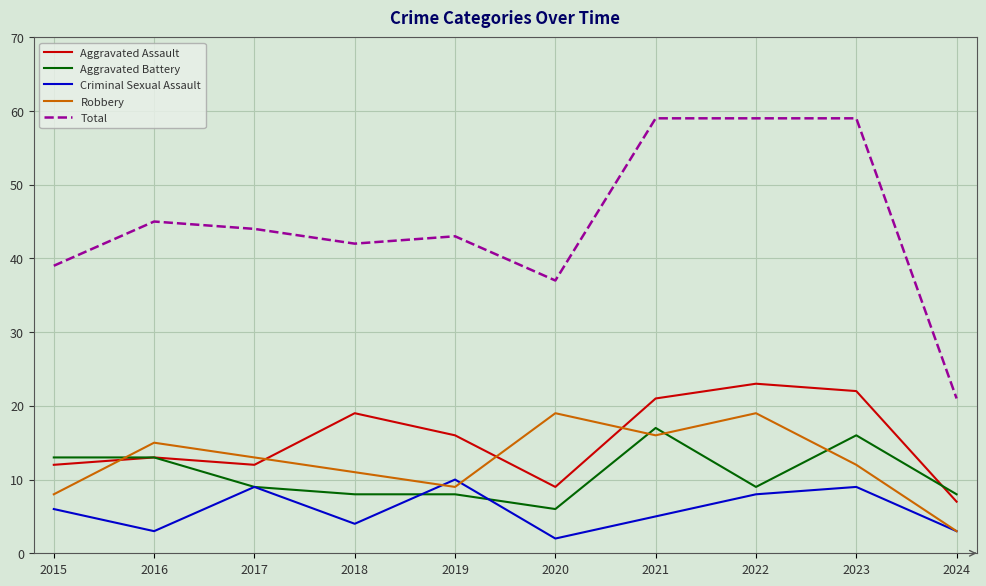

Which series changed the most between 2019 and 2022?

Total